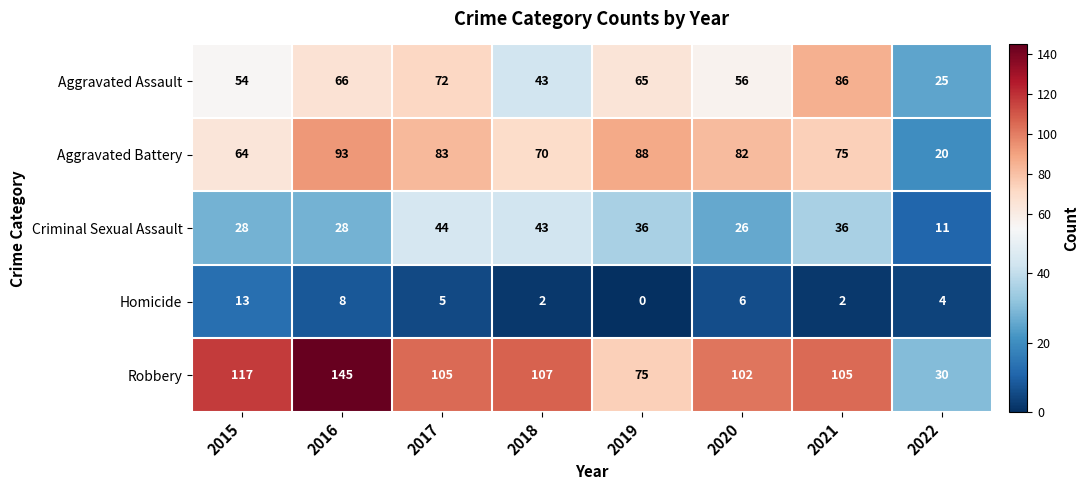

What is the greatest value displayed?

145